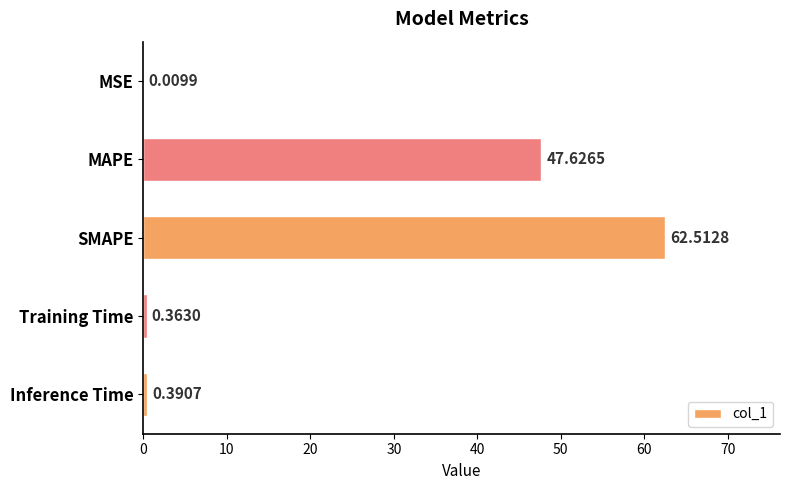

What is the sum of all values?

110.9